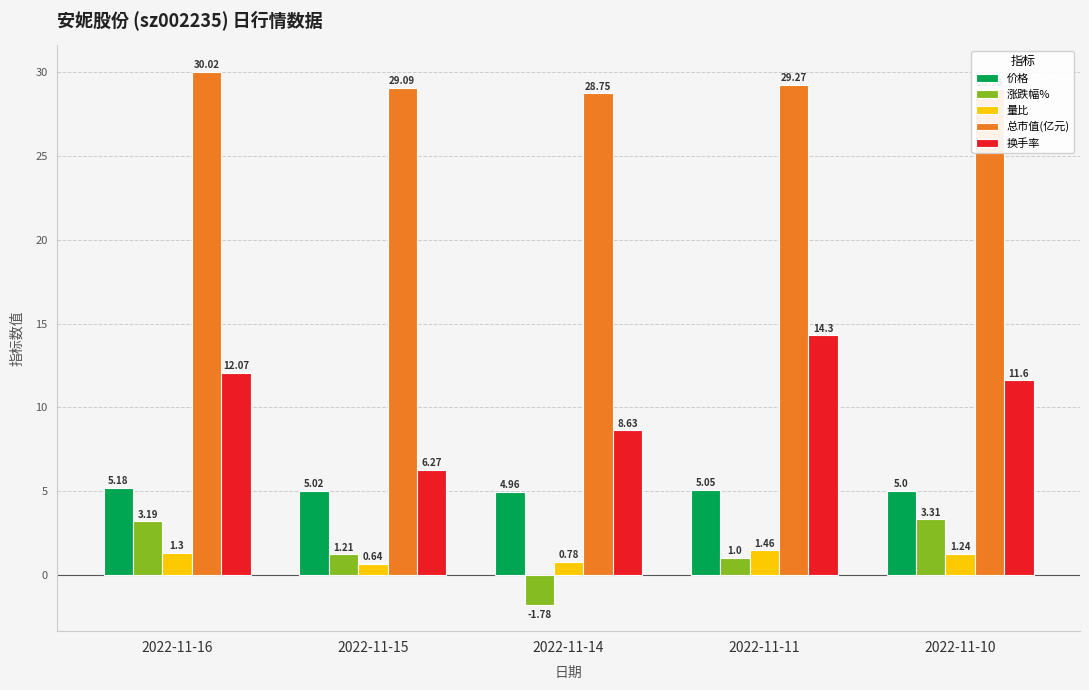

The 总市值(亿元) series shows 50.5 at 2022-11-15. True or false?

False